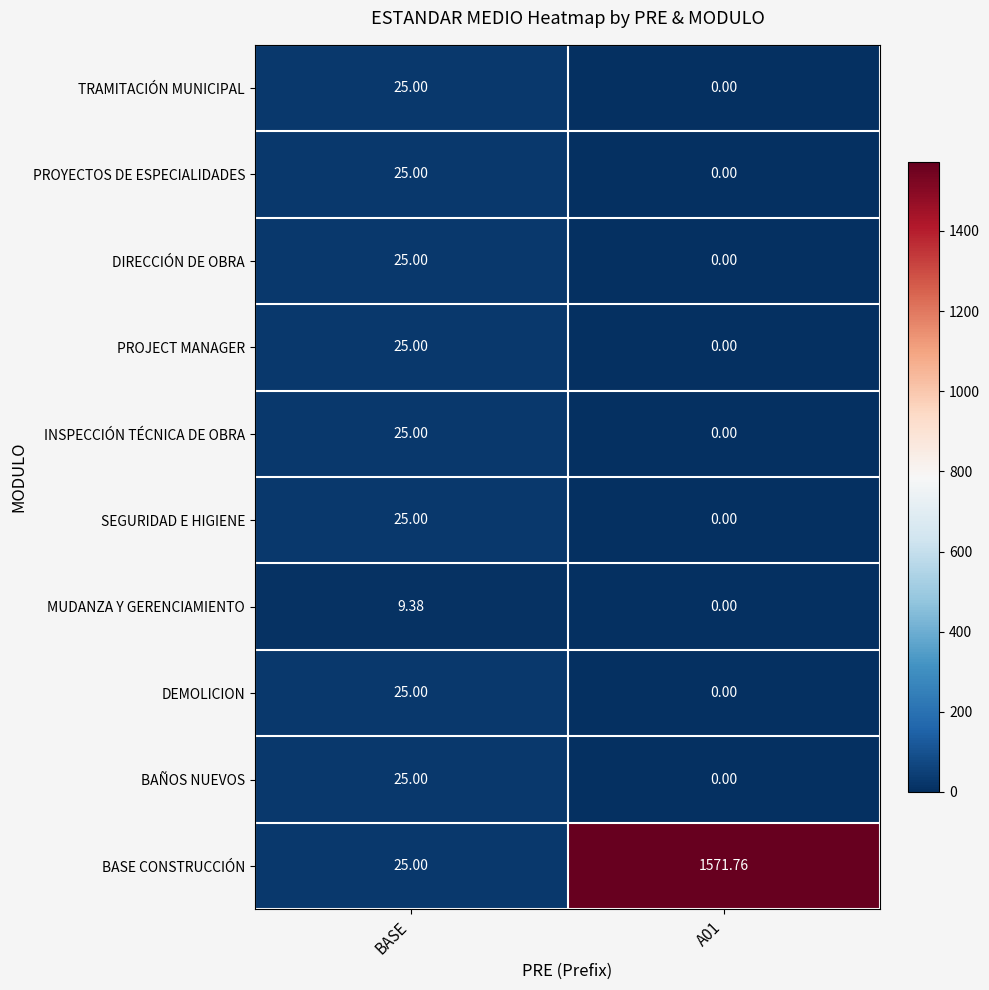

Which series has the largest total across all categories?

BASE CONSTRUCCIÓN